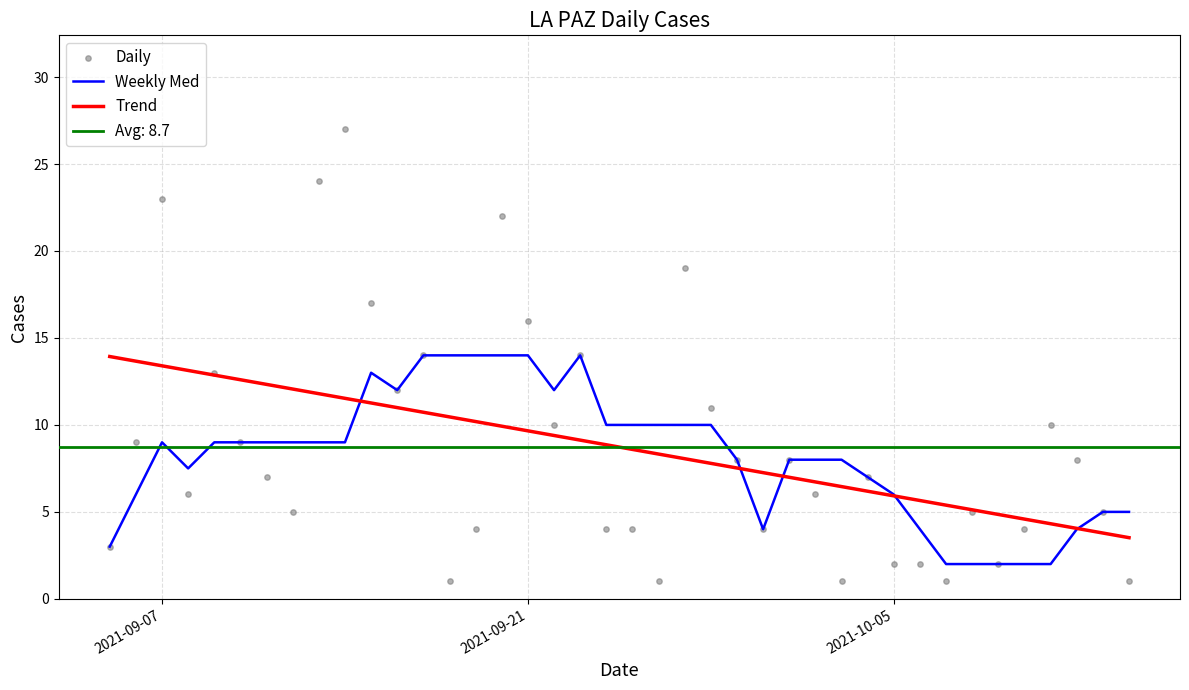

What is the minimum value for Trend?

3.5